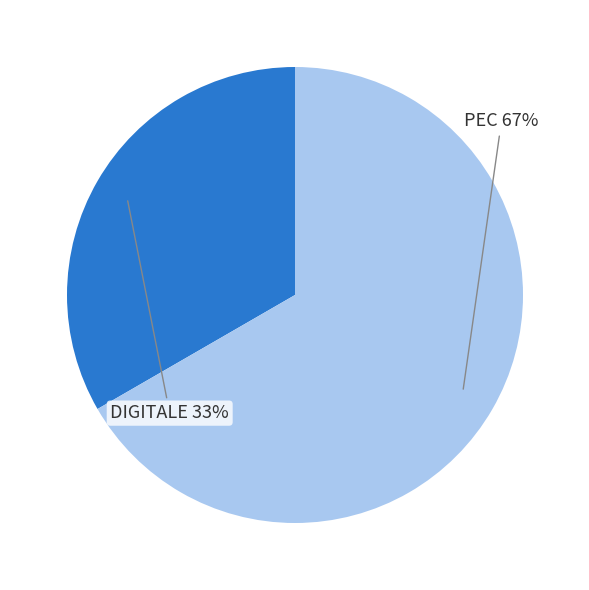

How many segments does this pie chart have?

2